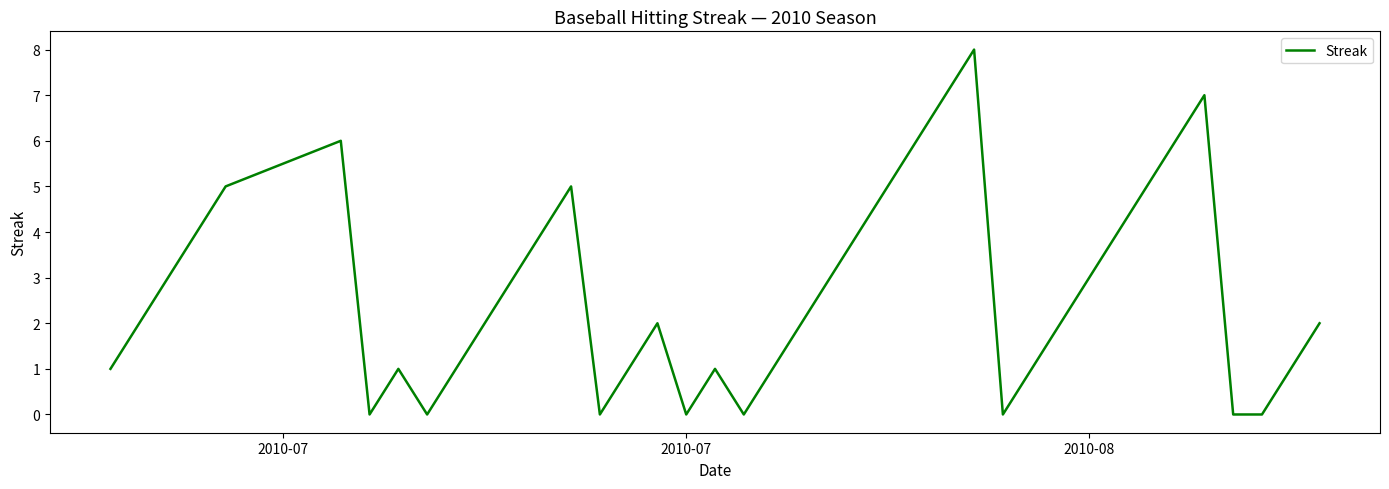

What is the difference between the maximum and minimum values?

8